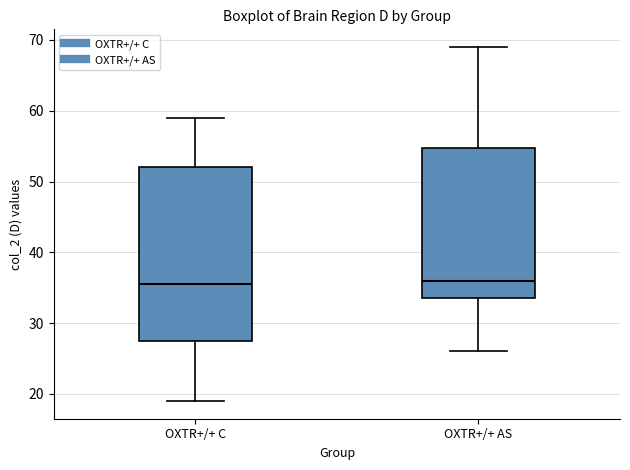

Where does the lower whisker of the box for OXTR+/+ AS end on the y-axis? The values are not printed on the chart, so give them approximately, as read against the axis.

26